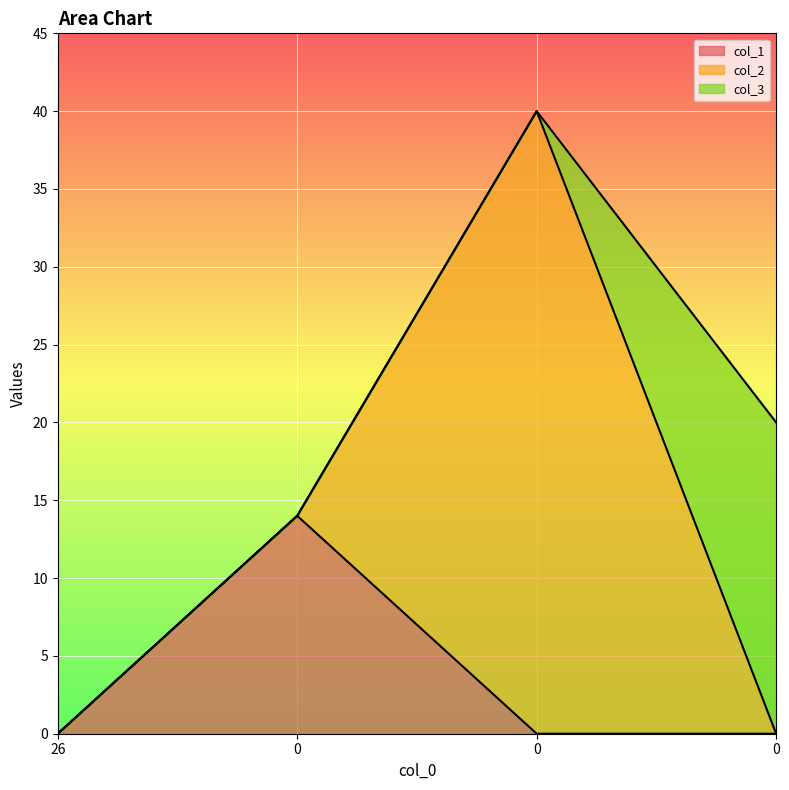

Is it true that col_3 equals 13 at 26?

False